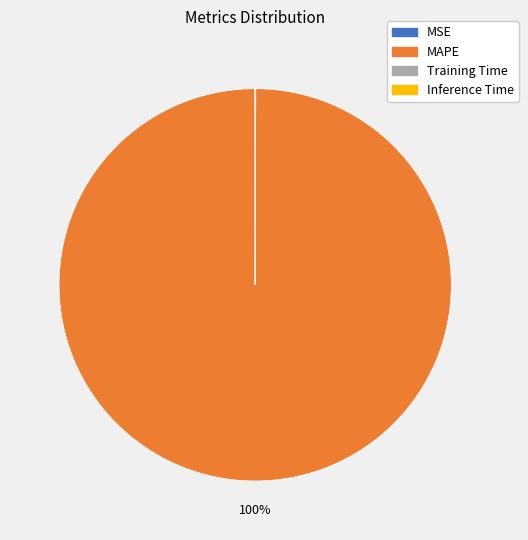

Is there a majority slice in this chart?

Yes